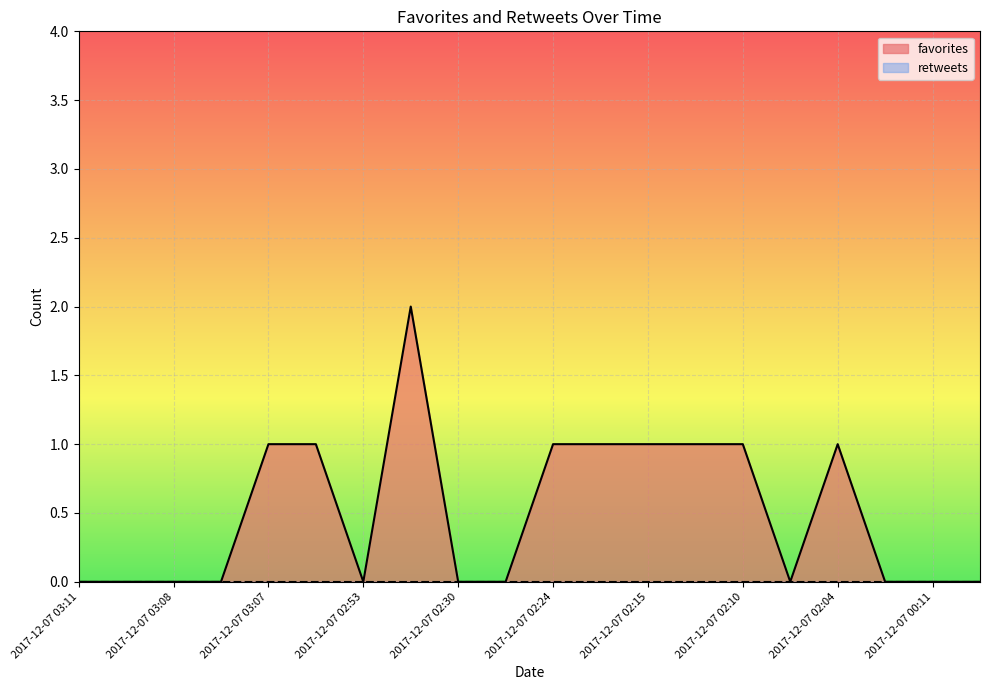

True or false: the data shows 0 at 2017-12-07 03:08.

True